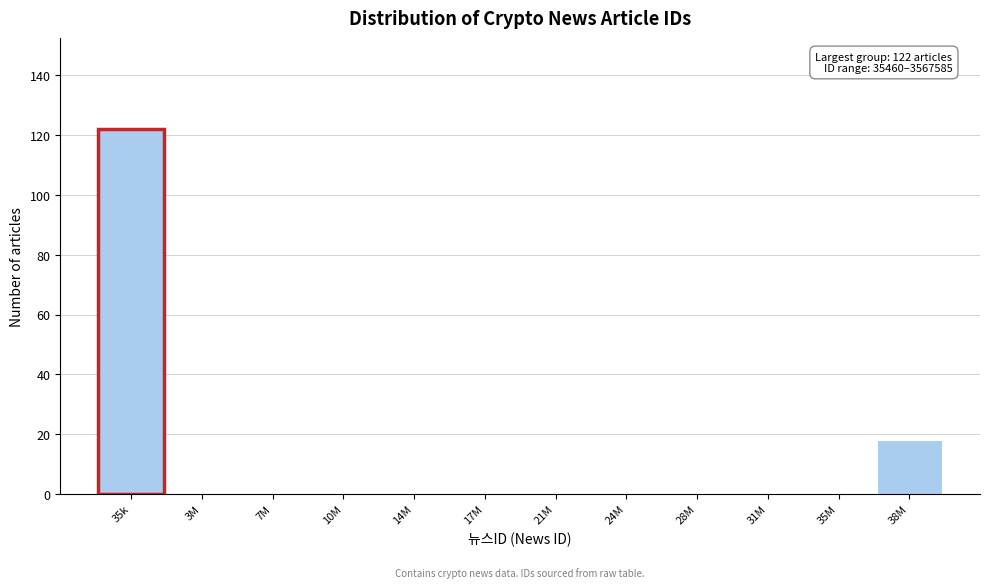

What is the maximum value shown in the chart?

122